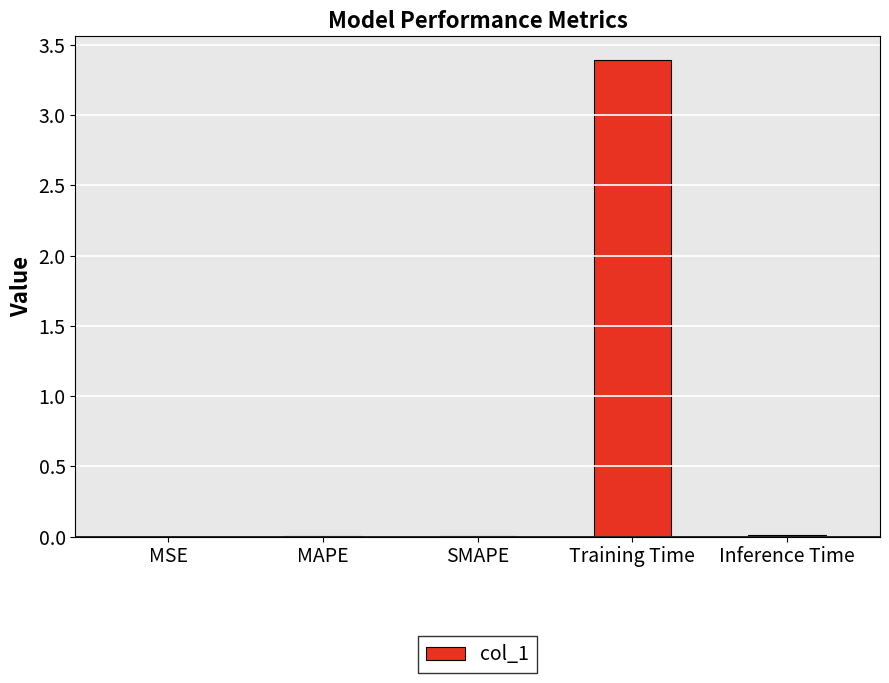

True or false: the data shows 4.8 at Training Time.

False